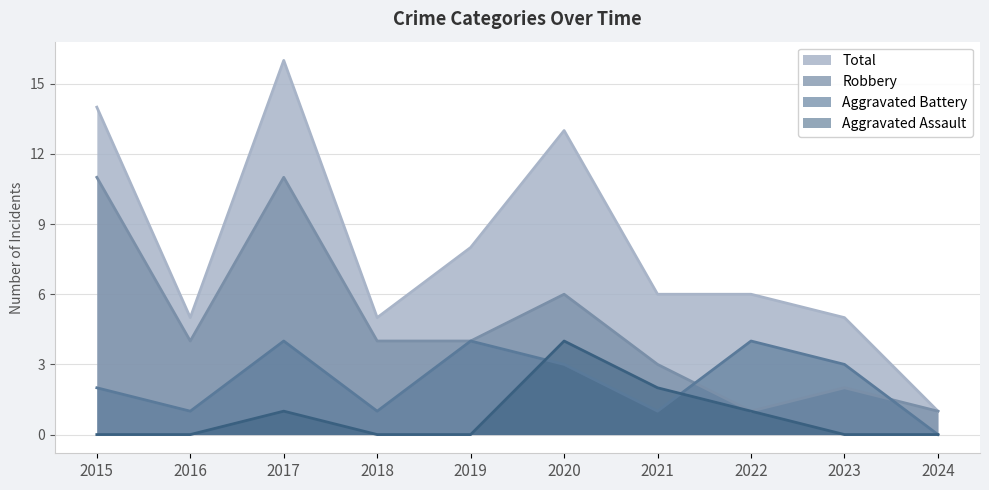

What is the average value of the Aggravated Assault series?

1